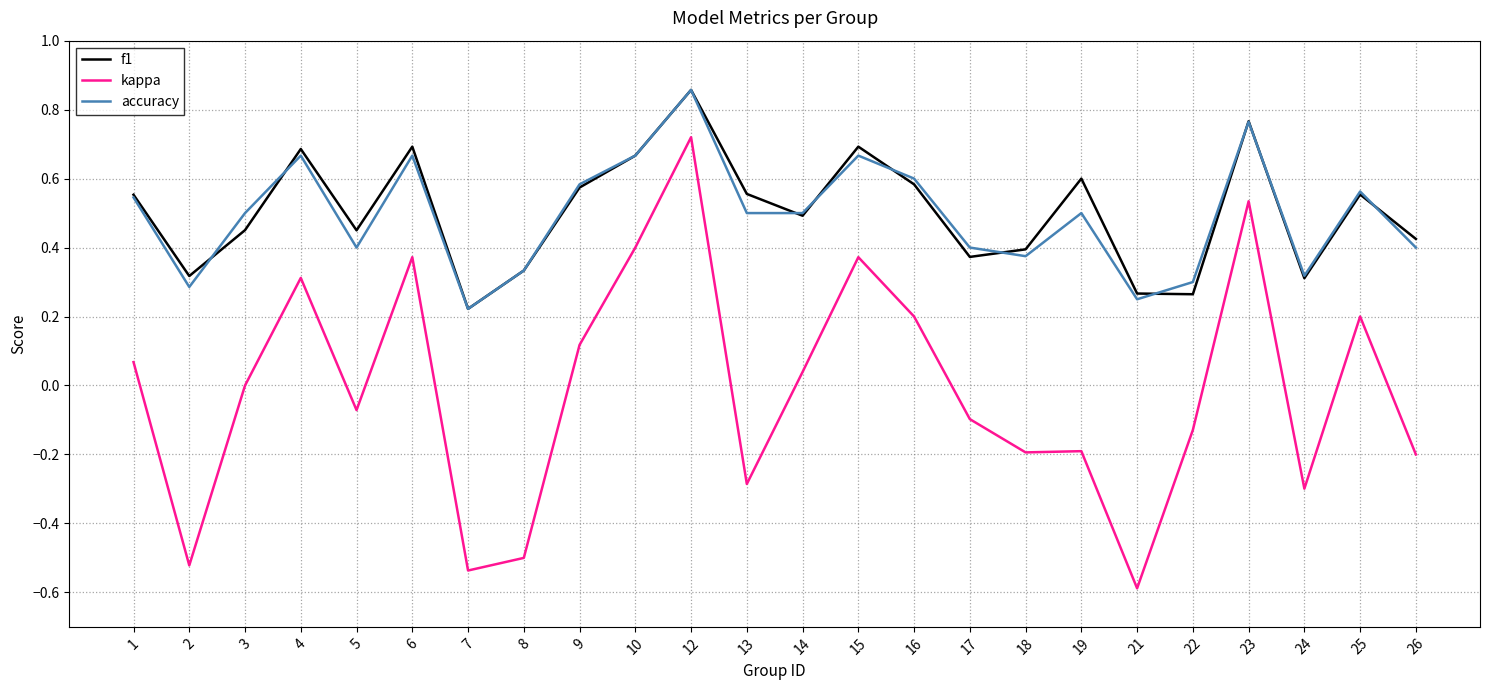

Where is the first local minimum for kappa?

2